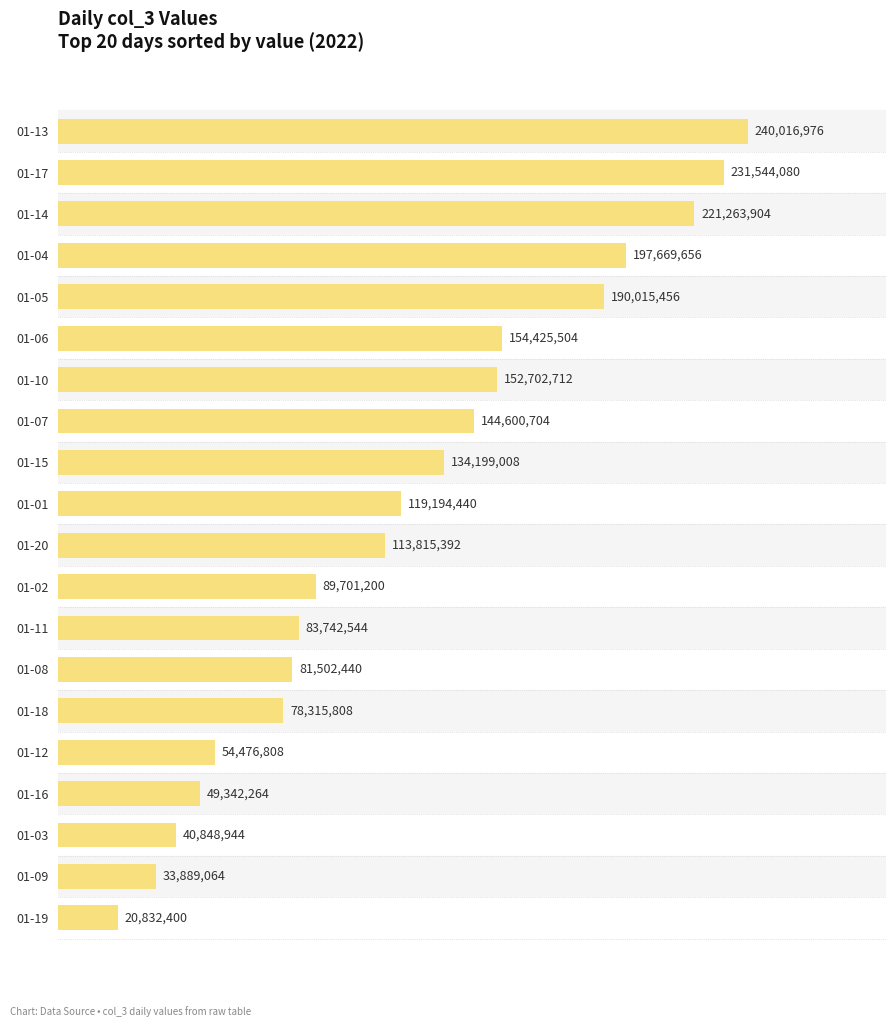

At which label is the value closest to 130424688?

01-15